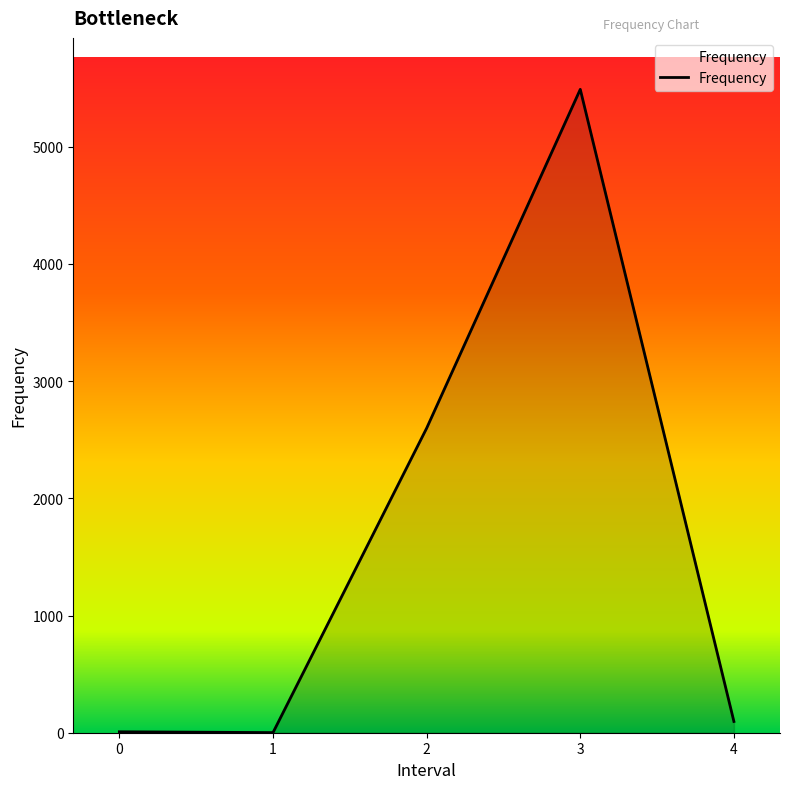

How many values are below 96?

2